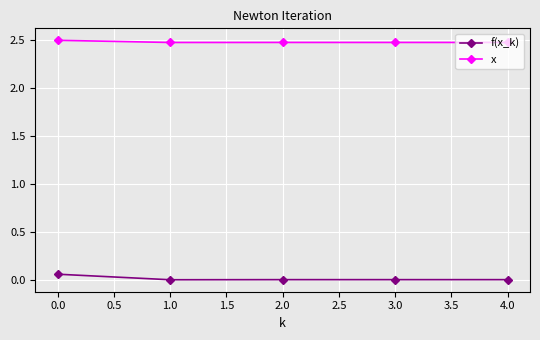

True or false: f(x_k) has more than 2 points higher than both neighbors.

False